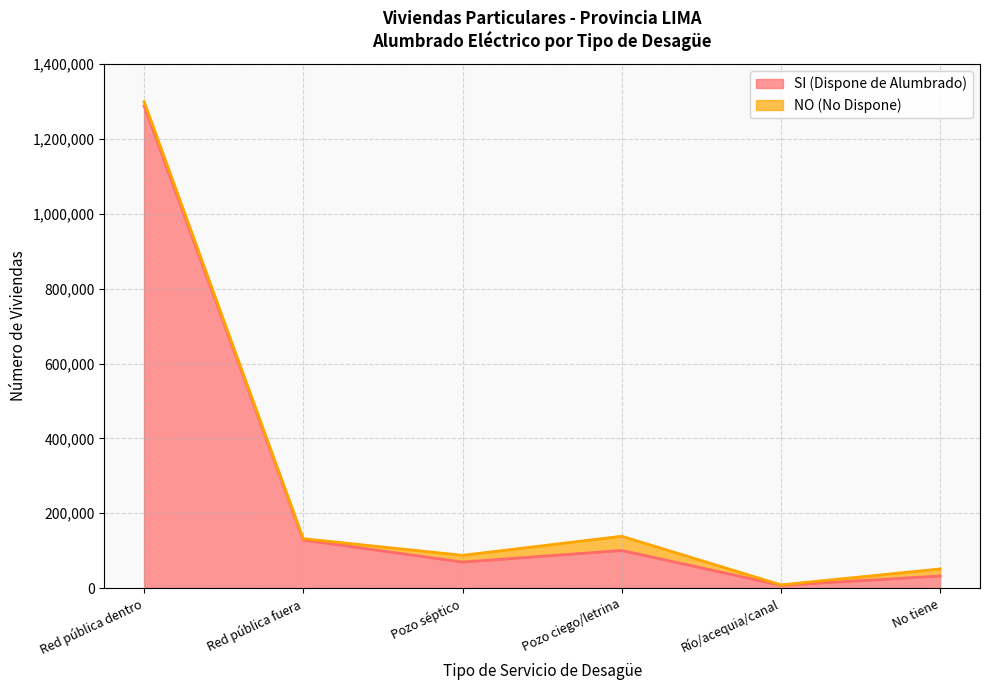

Which category has the lowest value across all series?

Río/acequia/canal